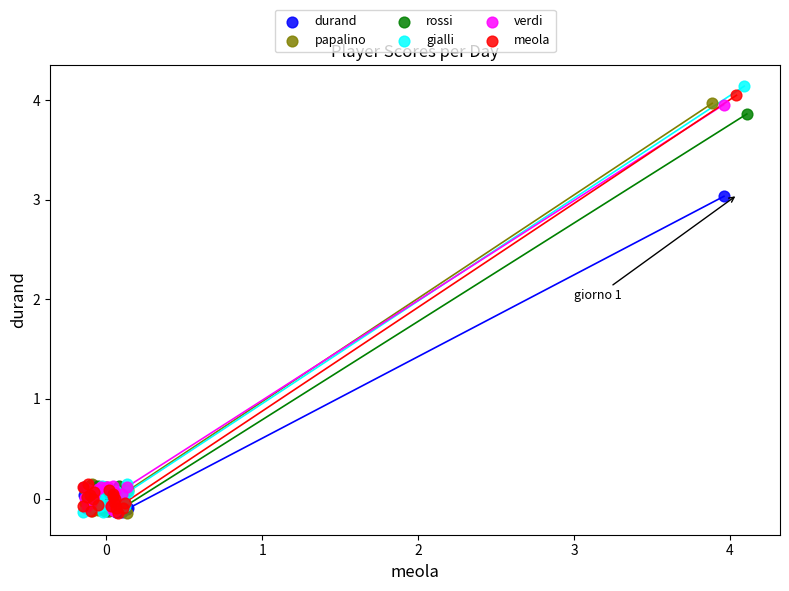

Which series has the widest spread of Y values?

gialli